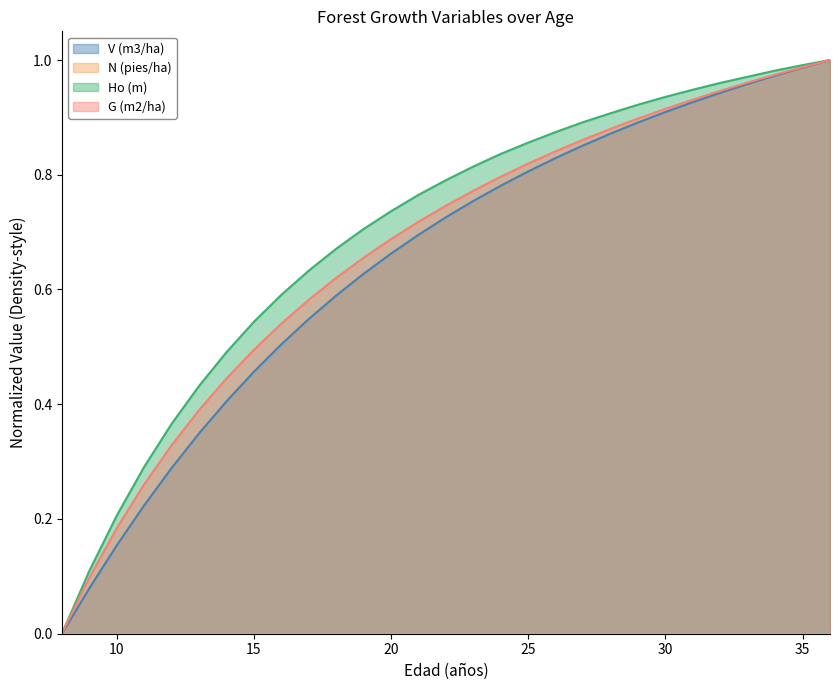

Reading left to right, extract all data points from this chart.

V (m3/ha): 8=0.0	9=0.1	10=0.2	11=0.2	12=0.3	13=0.3	14=0.4	15=0.5	16=0.5	17=0.5	18=0.6	19=0.6	20=0.7	21=0.7	22=0.7	23=0.8	24=0.8	25=0.8	26=0.8	27=0.9	28=0.9	29=0.9	30=0.9	31=0.9	32=0.9	33=1.0	34=1.0	35=1.0	36=1.0
Ho (m): 8=0.0	9=0.1	10=0.2	11=0.3	12=0.4	13=0.4	14=0.5	15=0.5	16=0.6	17=0.6	18=0.7	19=0.7	20=0.7	21=0.8	22=0.8	23=0.8	24=0.8	25=0.9	26=0.9	27=0.9	28=0.9	29=0.9	30=0.9	31=0.9	32=1.0	33=1.0	34=1.0	35=1.0	36=1.0
G (m2/ha): 8=0.0	9=0.1	10=0.2	11=0.3	12=0.3	13=0.4	14=0.4	15=0.5	16=0.5	17=0.6	18=0.6	19=0.7	20=0.7	21=0.7	22=0.7	23=0.8	24=0.8	25=0.8	26=0.8	27=0.9	28=0.9	29=0.9	30=0.9	31=0.9	32=0.9	33=1.0	34=1.0	35=1.0	36=1.0